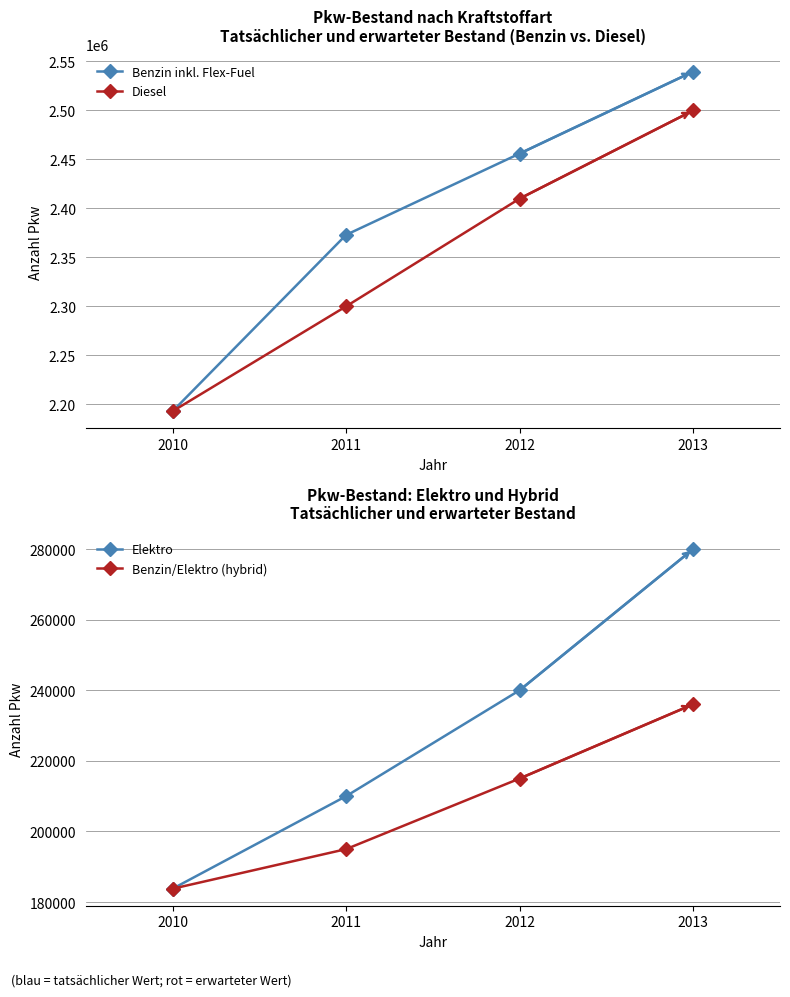

Which category has the lowest value across all series?

2010